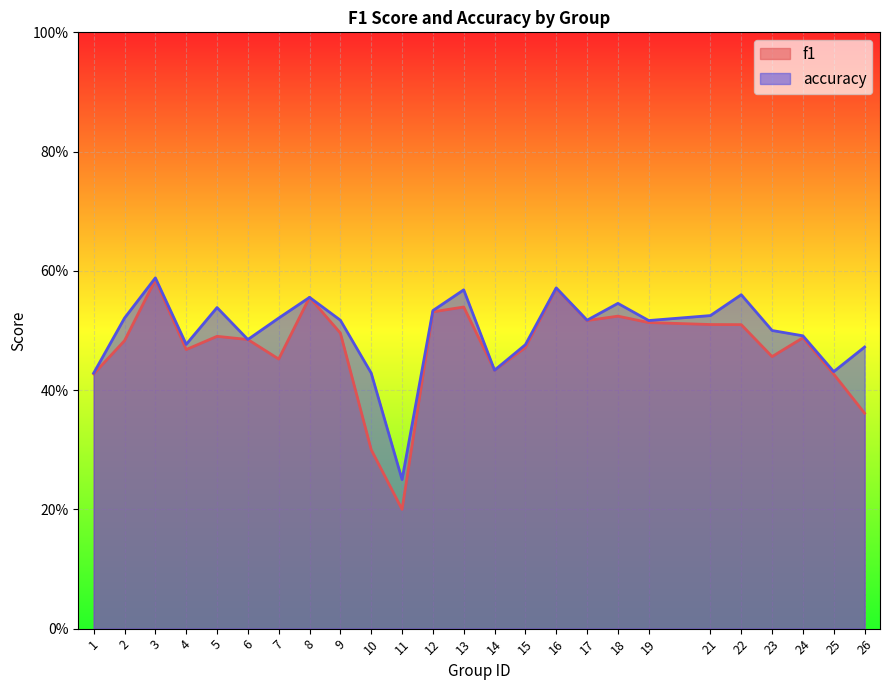

Reading right to left, extract all data points from this chart.

f1: 0.4	0.4	0.5	0.5	0.5	0.5	0.5	0.5	0.5	0.6	0.5	0.4	0.5	0.5	0.2	0.3	0.5	0.6	0.5	0.5	0.5	0.5	0.6	0.5	0.4
accuracy: 0.5	0.4	0.5	0.5	0.6	0.5	0.5	0.5	0.5	0.6	0.5	0.4	0.6	0.5	0.2	0.4	0.5	0.6	0.5	0.5	0.5	0.5	0.6	0.5	0.4